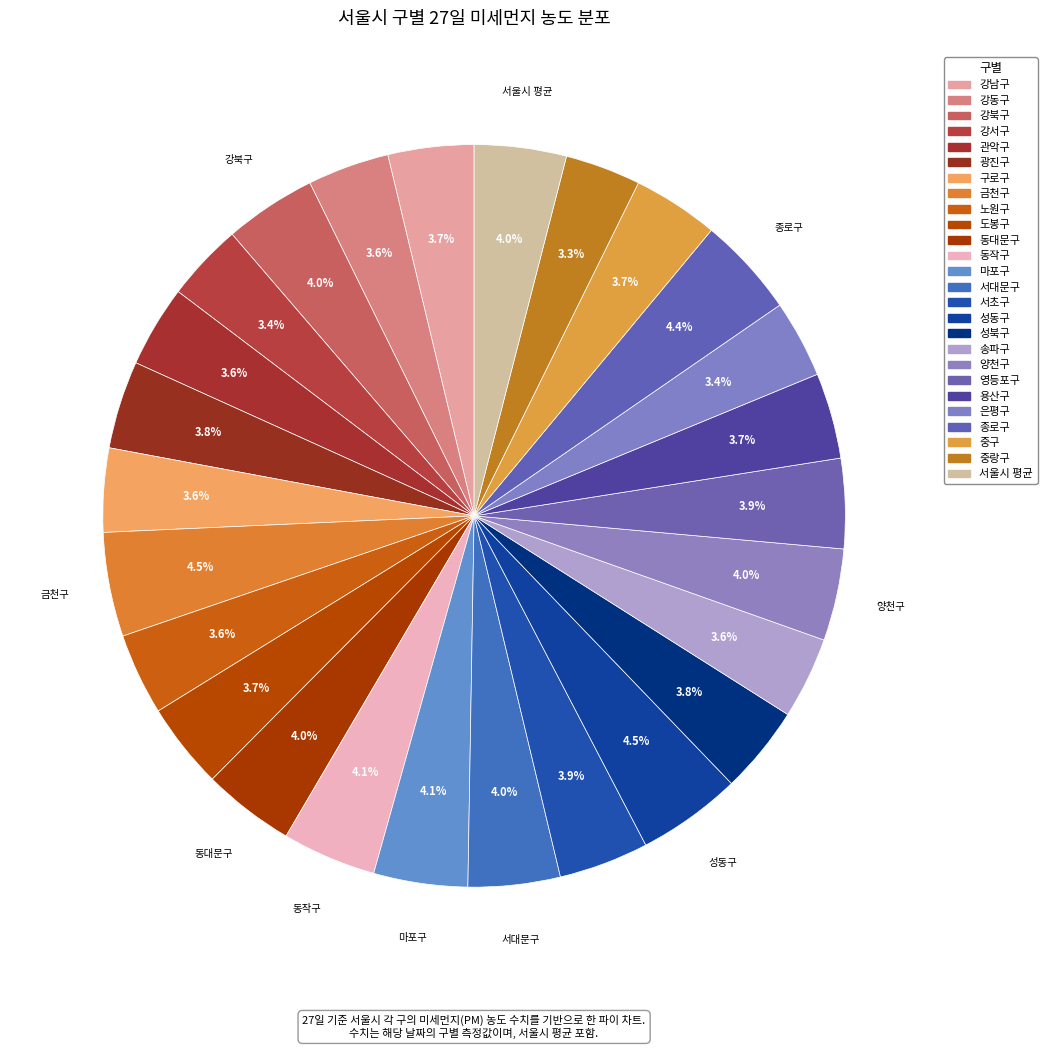

Count the number of slices in the pie.

26